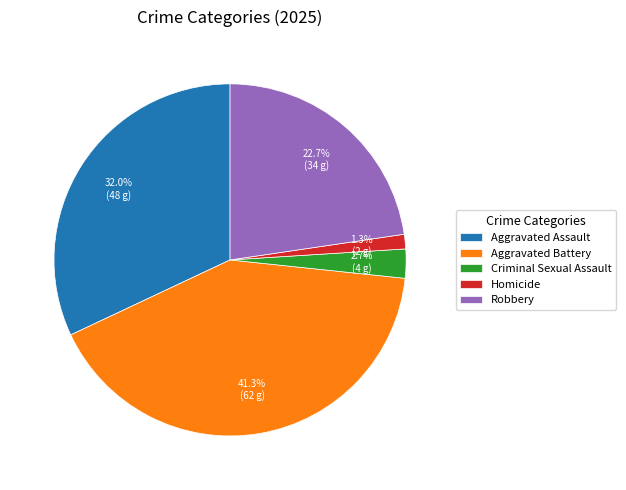

To the nearest percent, what percentage of the pie is Criminal Sexual Assault?

3%